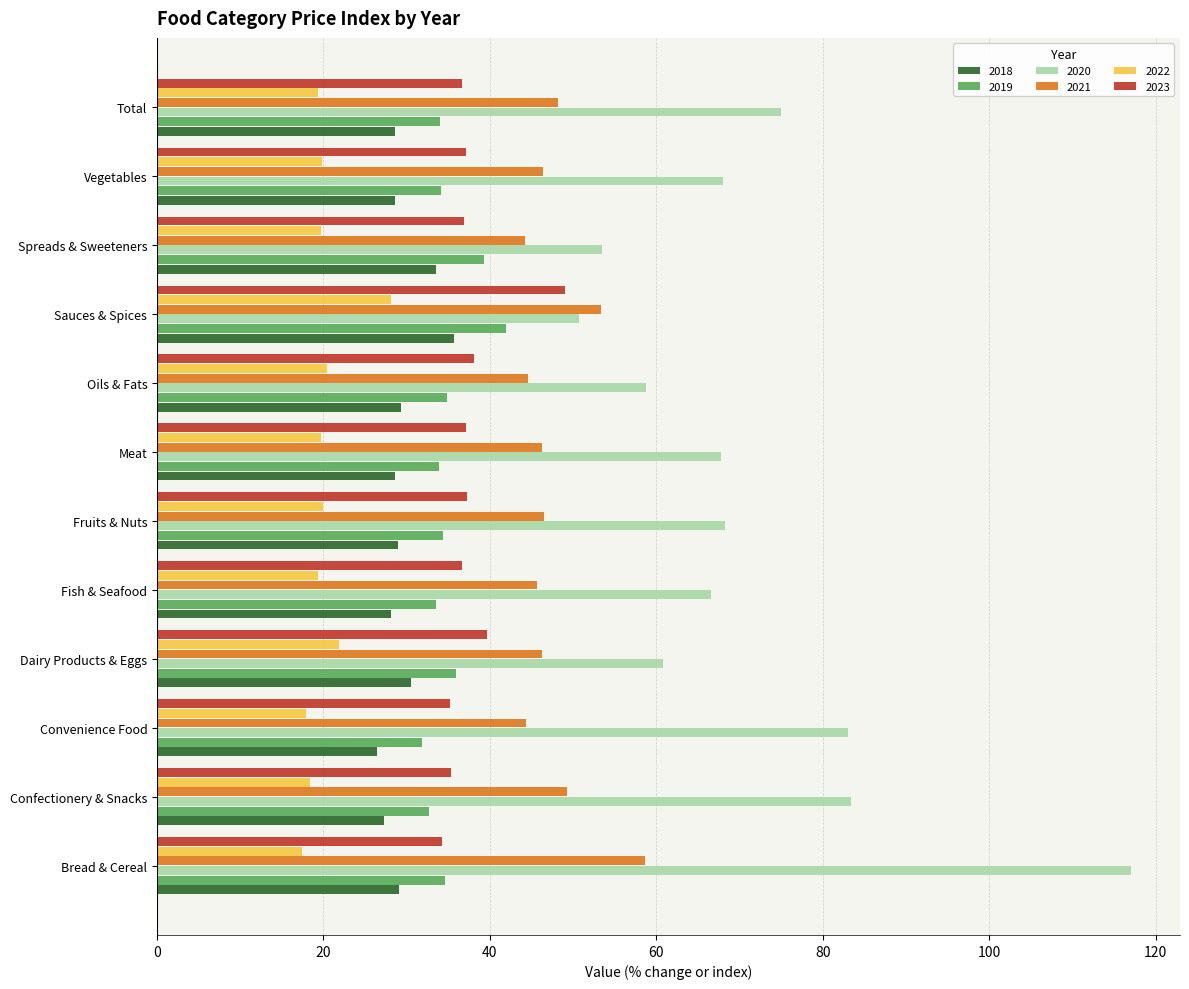

Which series has the largest range (max minus min)?

2020